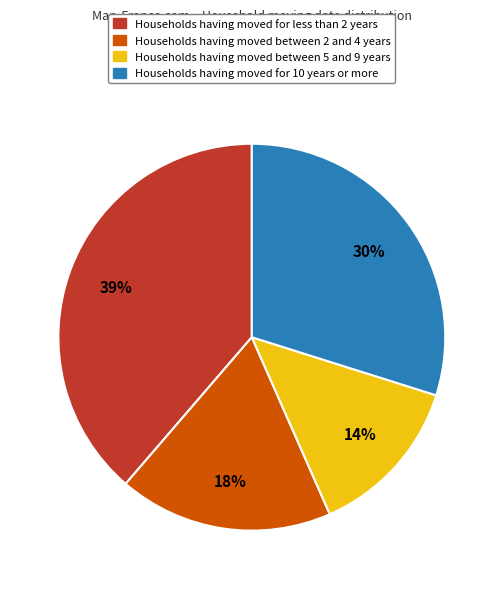

To the nearest percent, what is the average slice percentage?

25%